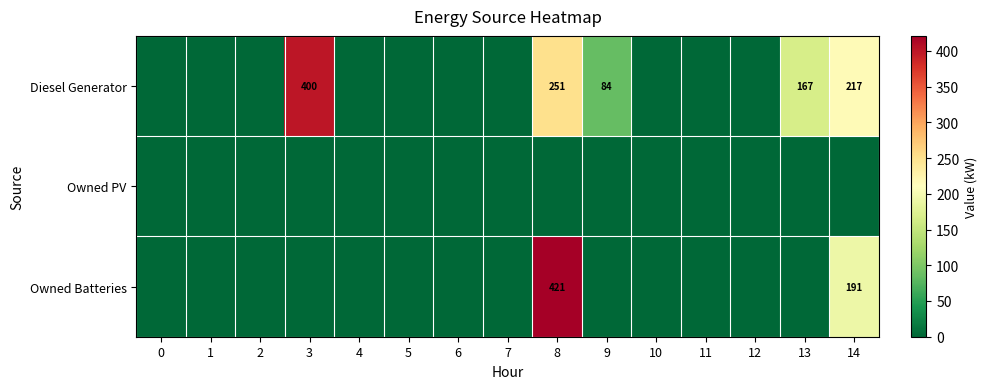

What is the sum of the Diesel Generator values at 8 and 13?

418